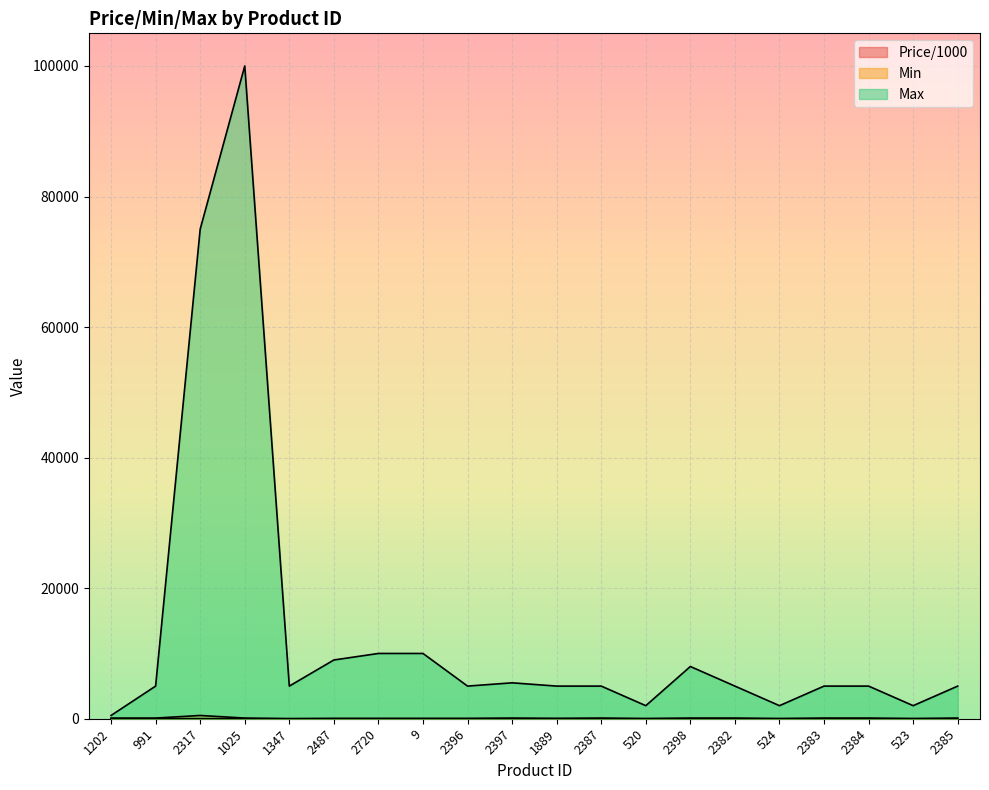

The Price/1000 series shows 8.2 at 2382. True or false?

False